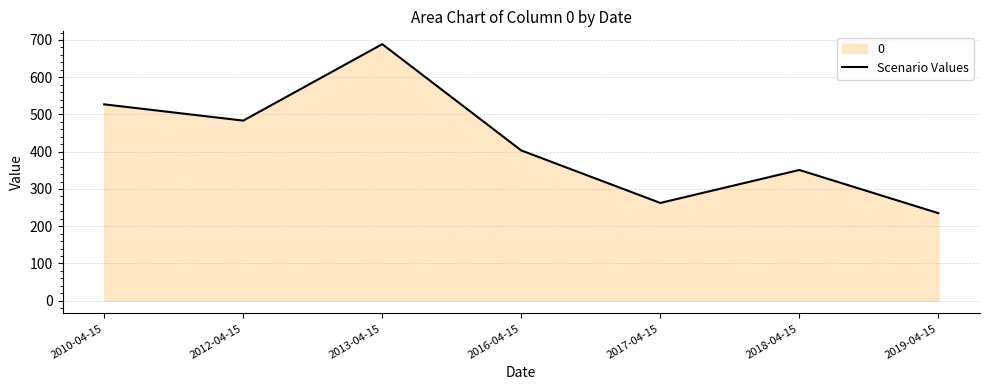

What is the smallest value displayed?

235.0